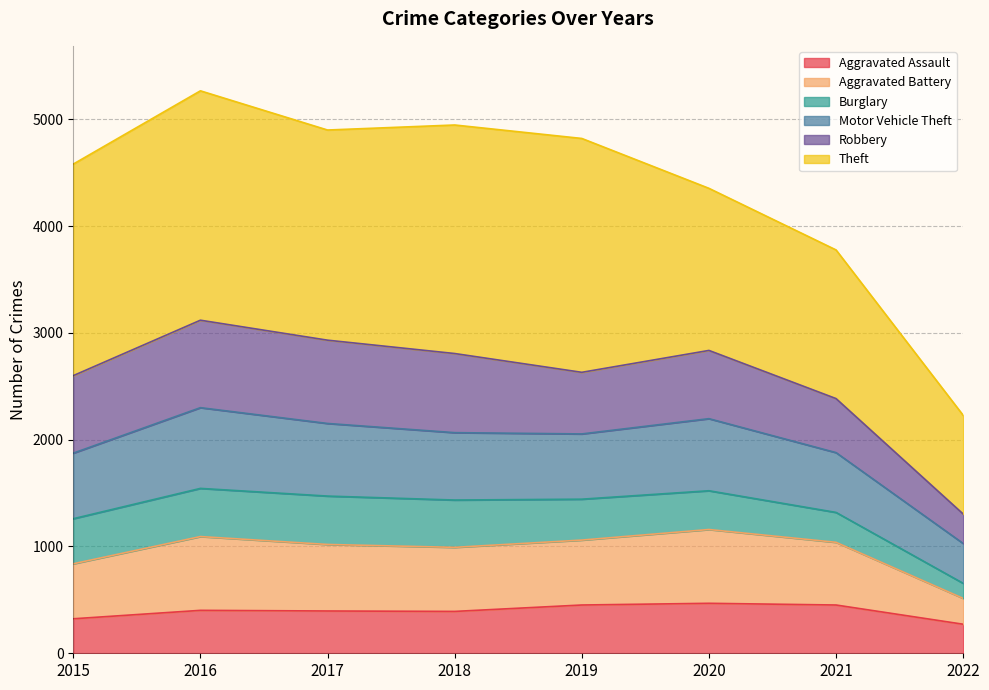

True or false: Motor Vehicle Theft and Aggravated Assault intersect in this chart.

False